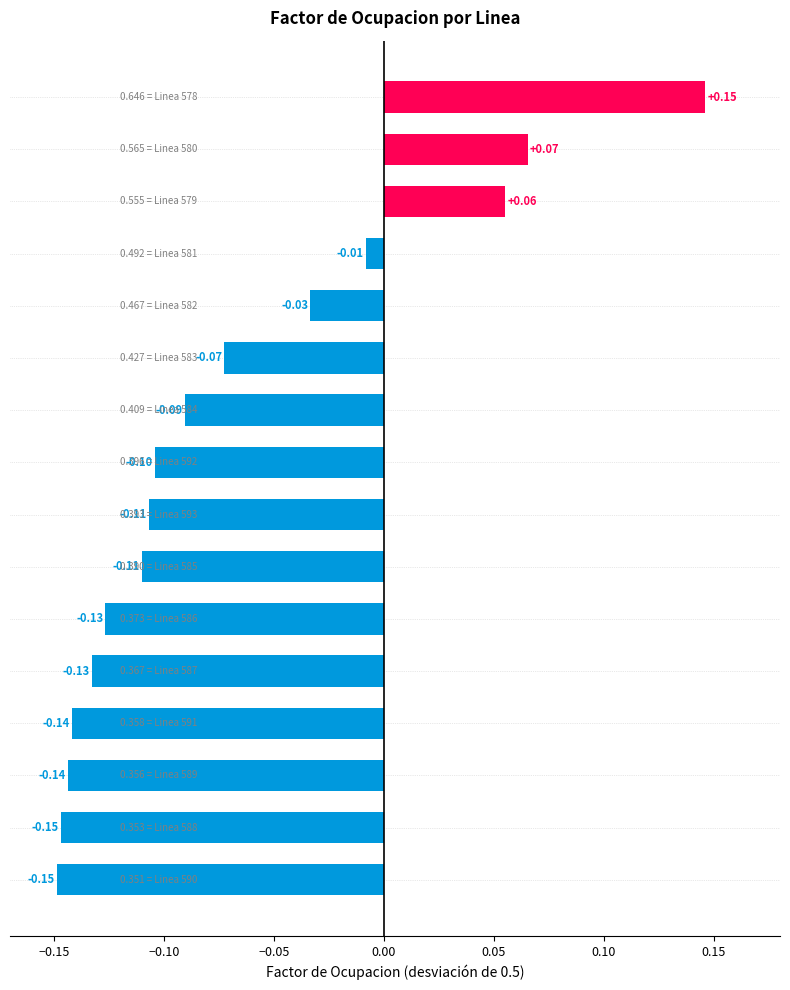

What is the difference between the maximum and second lowest values?

0.3